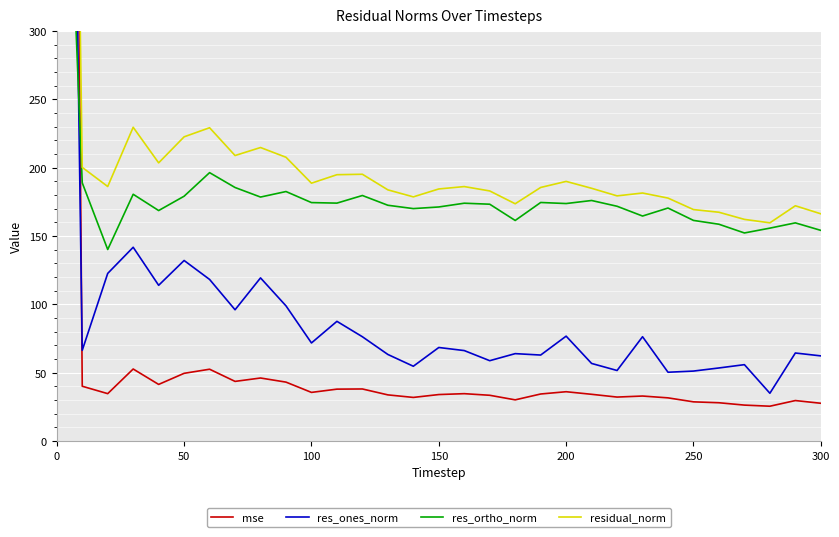

The value of res_ones_norm at 27 is 55.9. True or false?

True